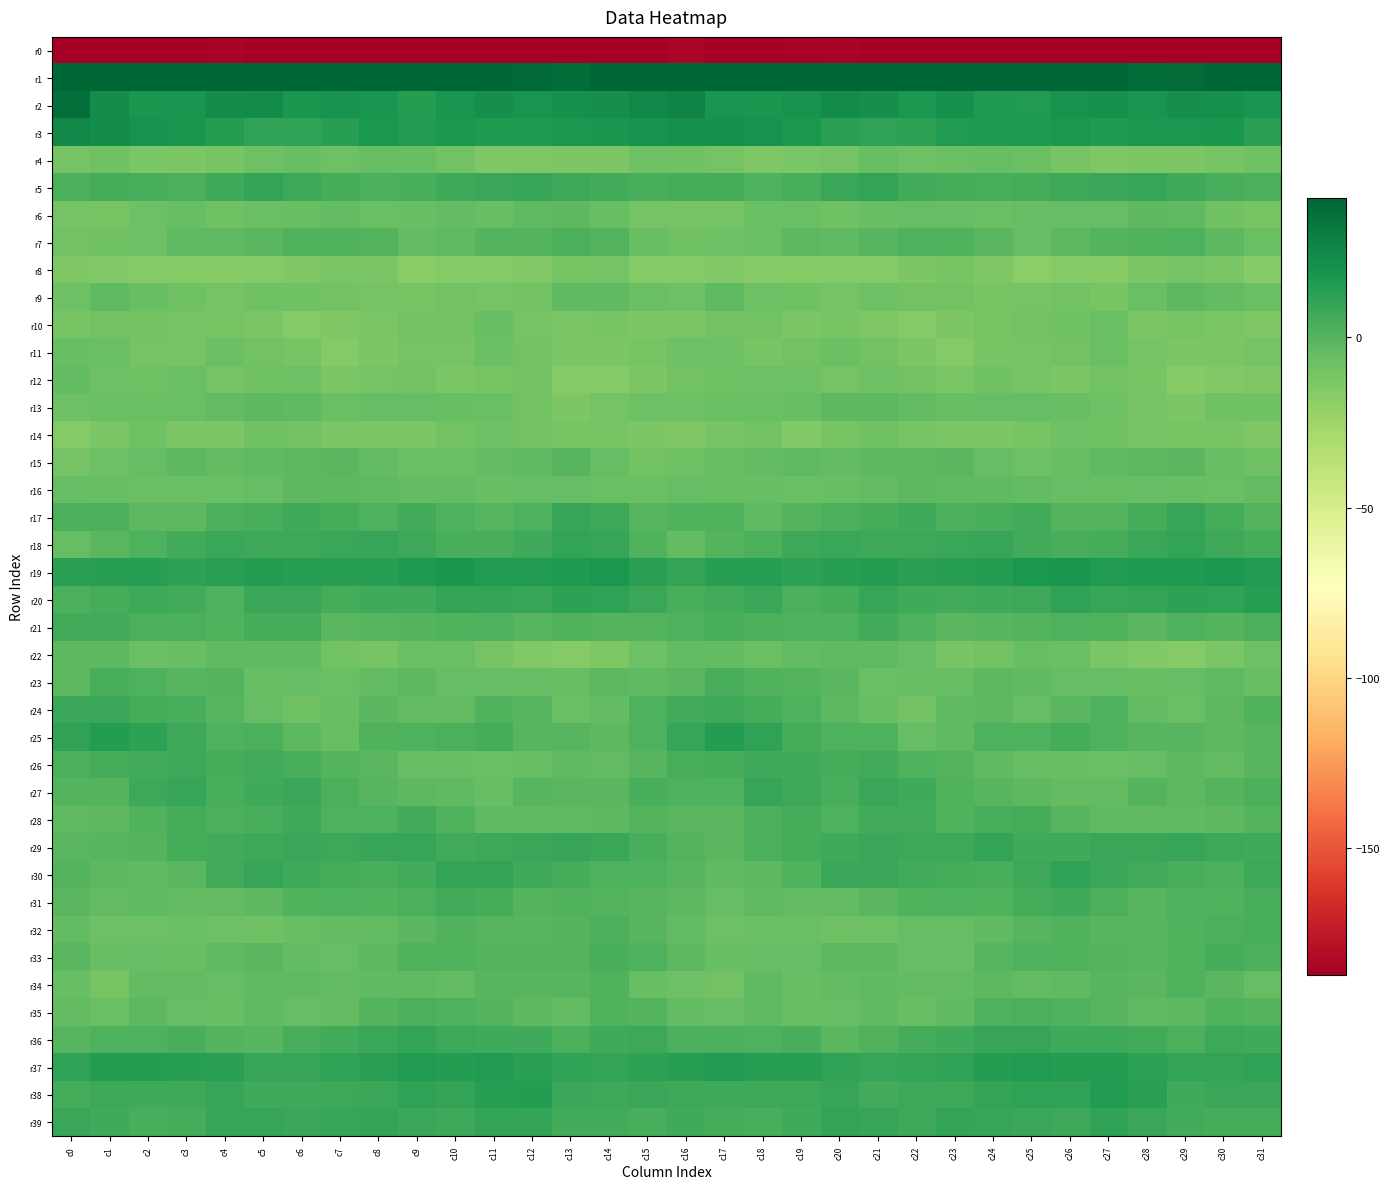

At which category is the sum across all series the highest?

c21